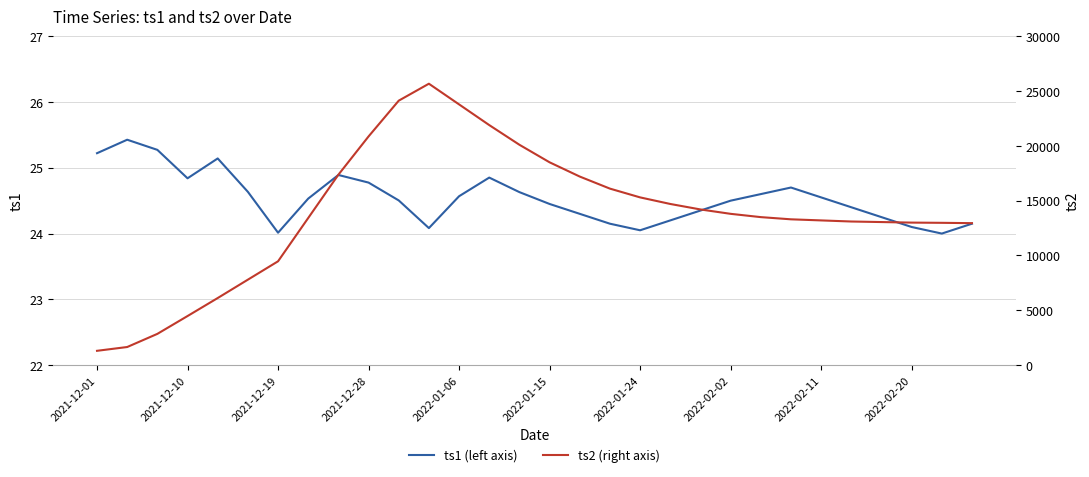

What is the difference between the maximum and minimum values in the ts1 (left axis) series?

1.4